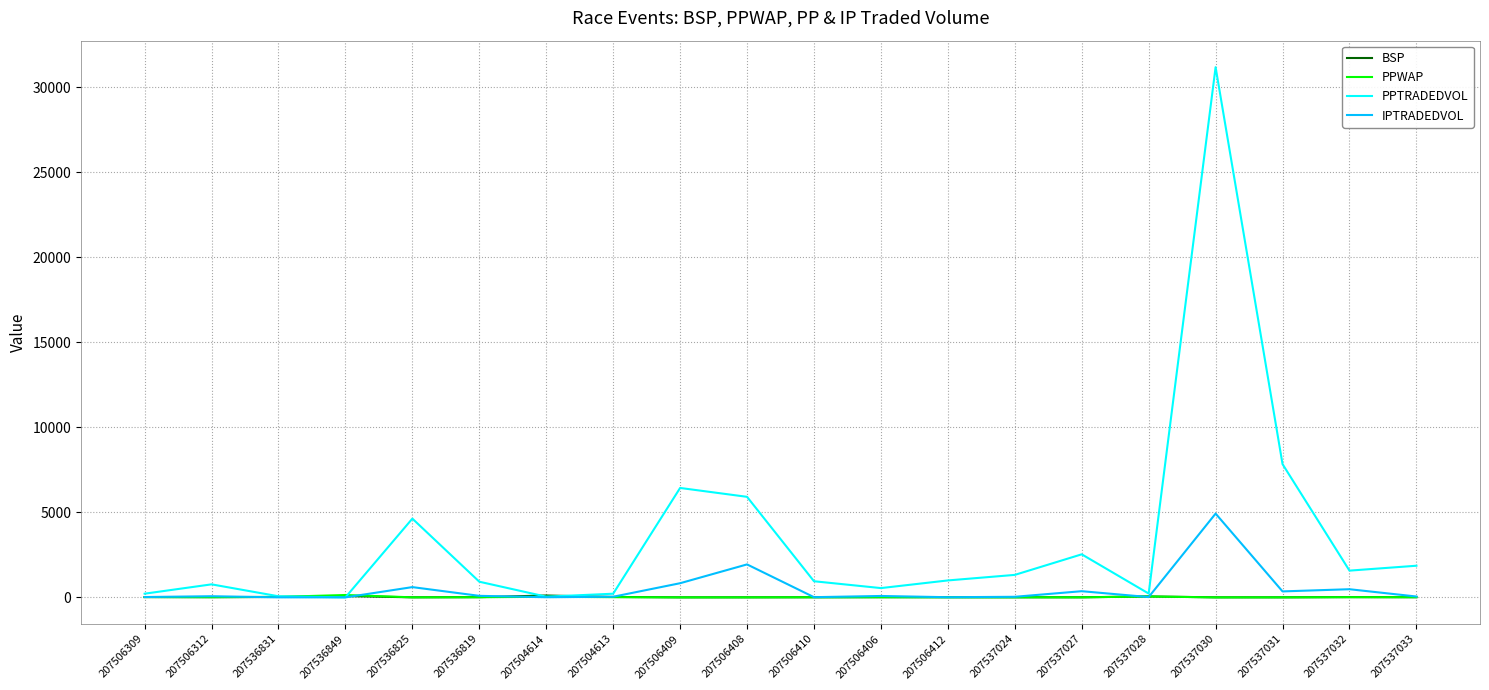

Read the IPTRADEDVOL value at 207506309.

19.4